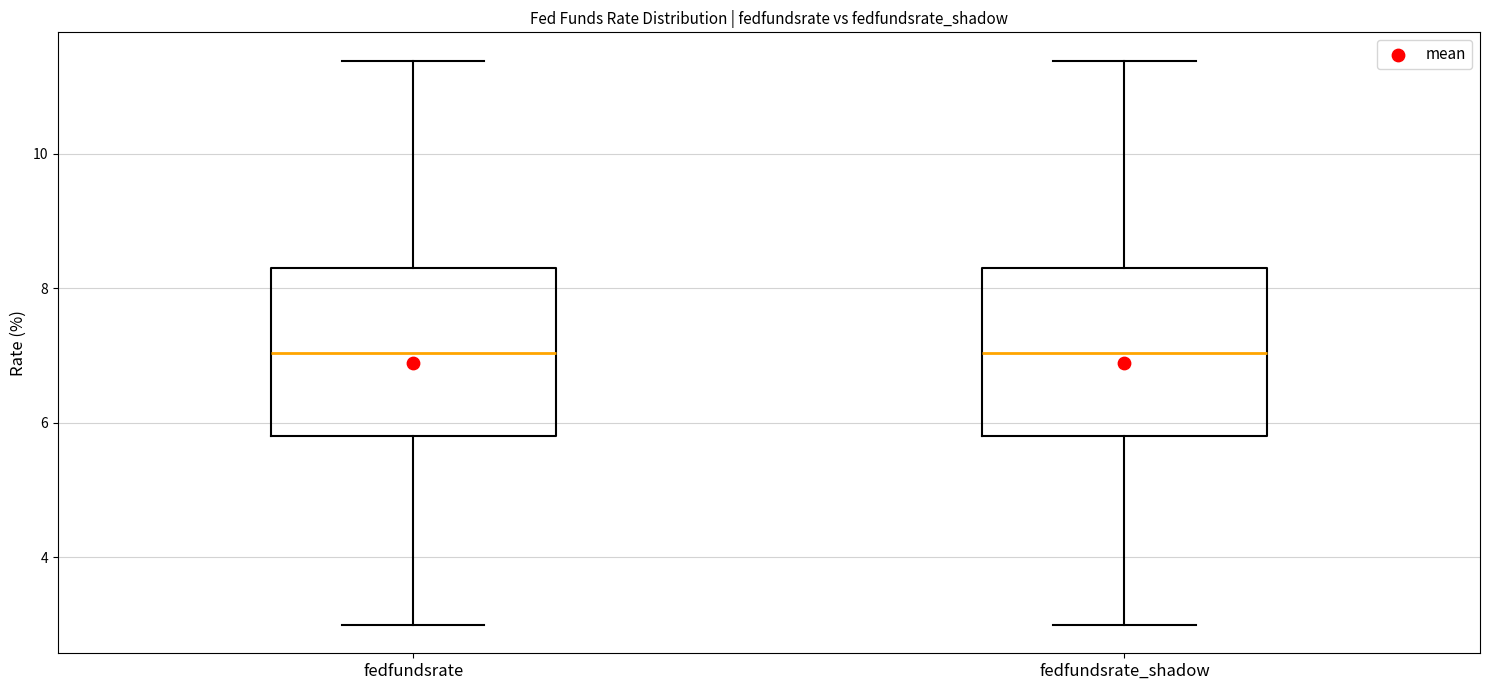

Reading left to right, read every box against the y-axis: the position of its median line, the range the box covers, and the ends of its whiskers. The values are not printed on the chart, so give them approximately, as read against the axis.

fedfundsrate: median 7.0, box 5.8 to 8.4, whiskers 3.0 to 11.4
fedfundsrate_shadow: median 7.0, box 5.8 to 8.4, whiskers 3.0 to 11.4